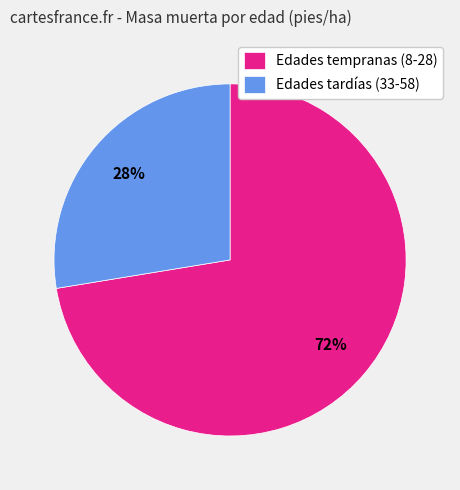

How many slices are in this pie chart?

2